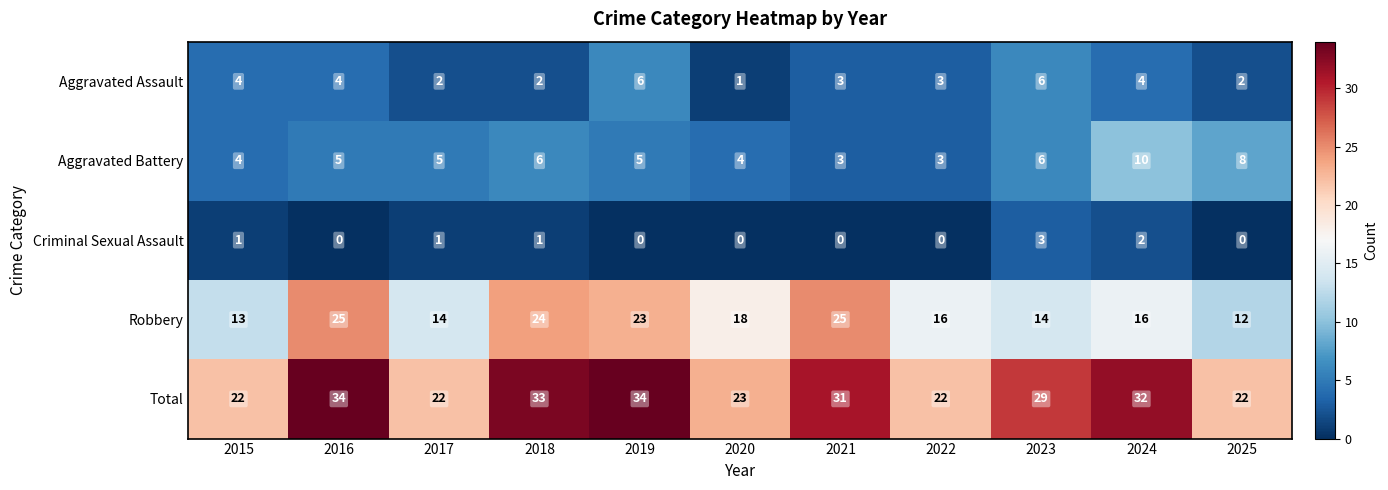

Which series has the largest range (max minus min)?

Robbery